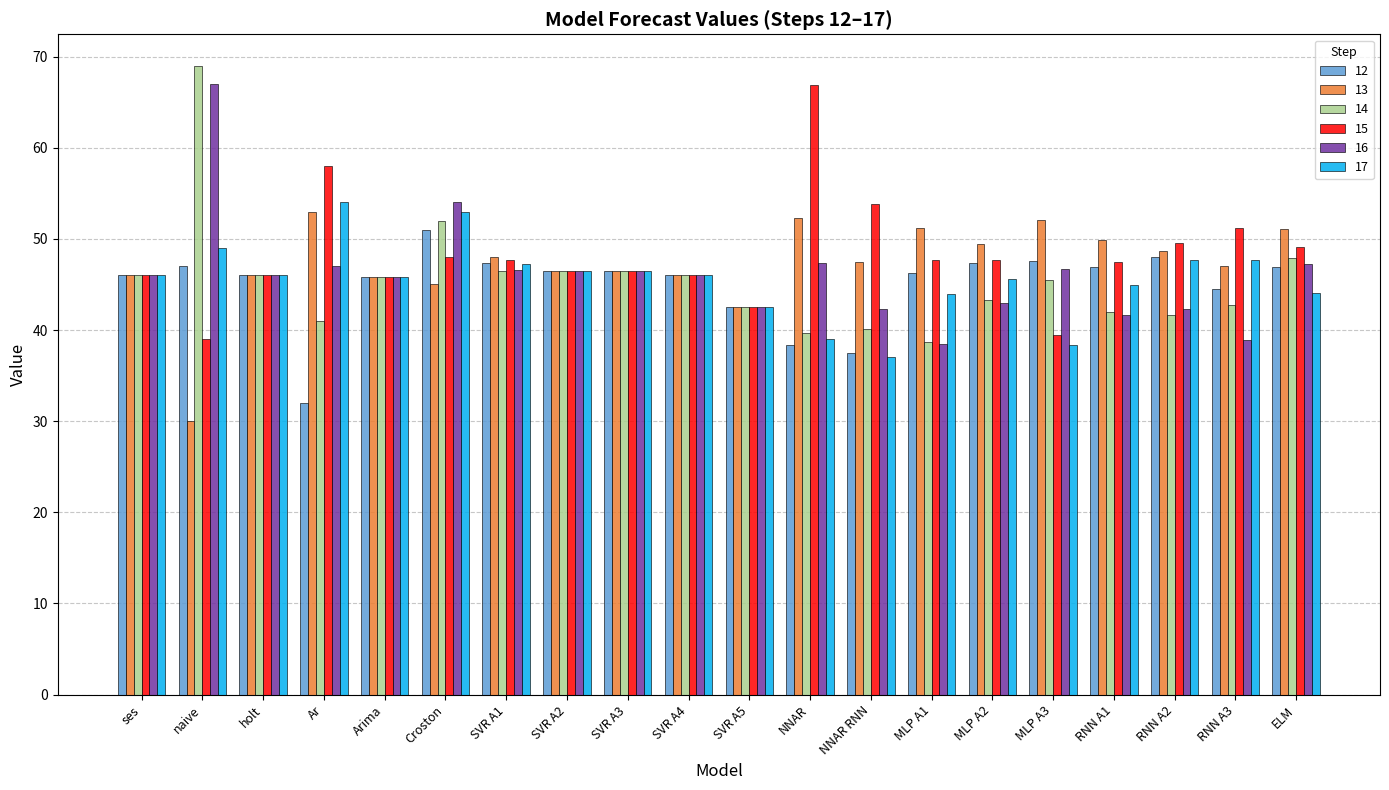

Which series has the largest range (max minus min)?

14